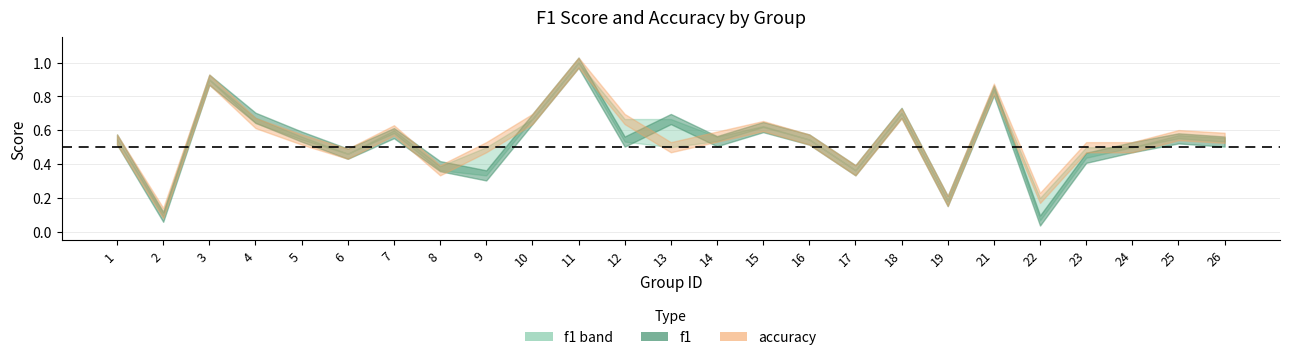

At which category does f1 reach its first local valley?

2